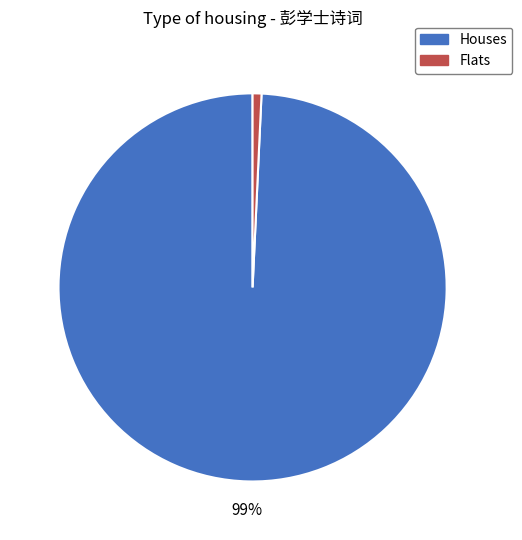

Which category has the smallest portion of the pie?

Flats